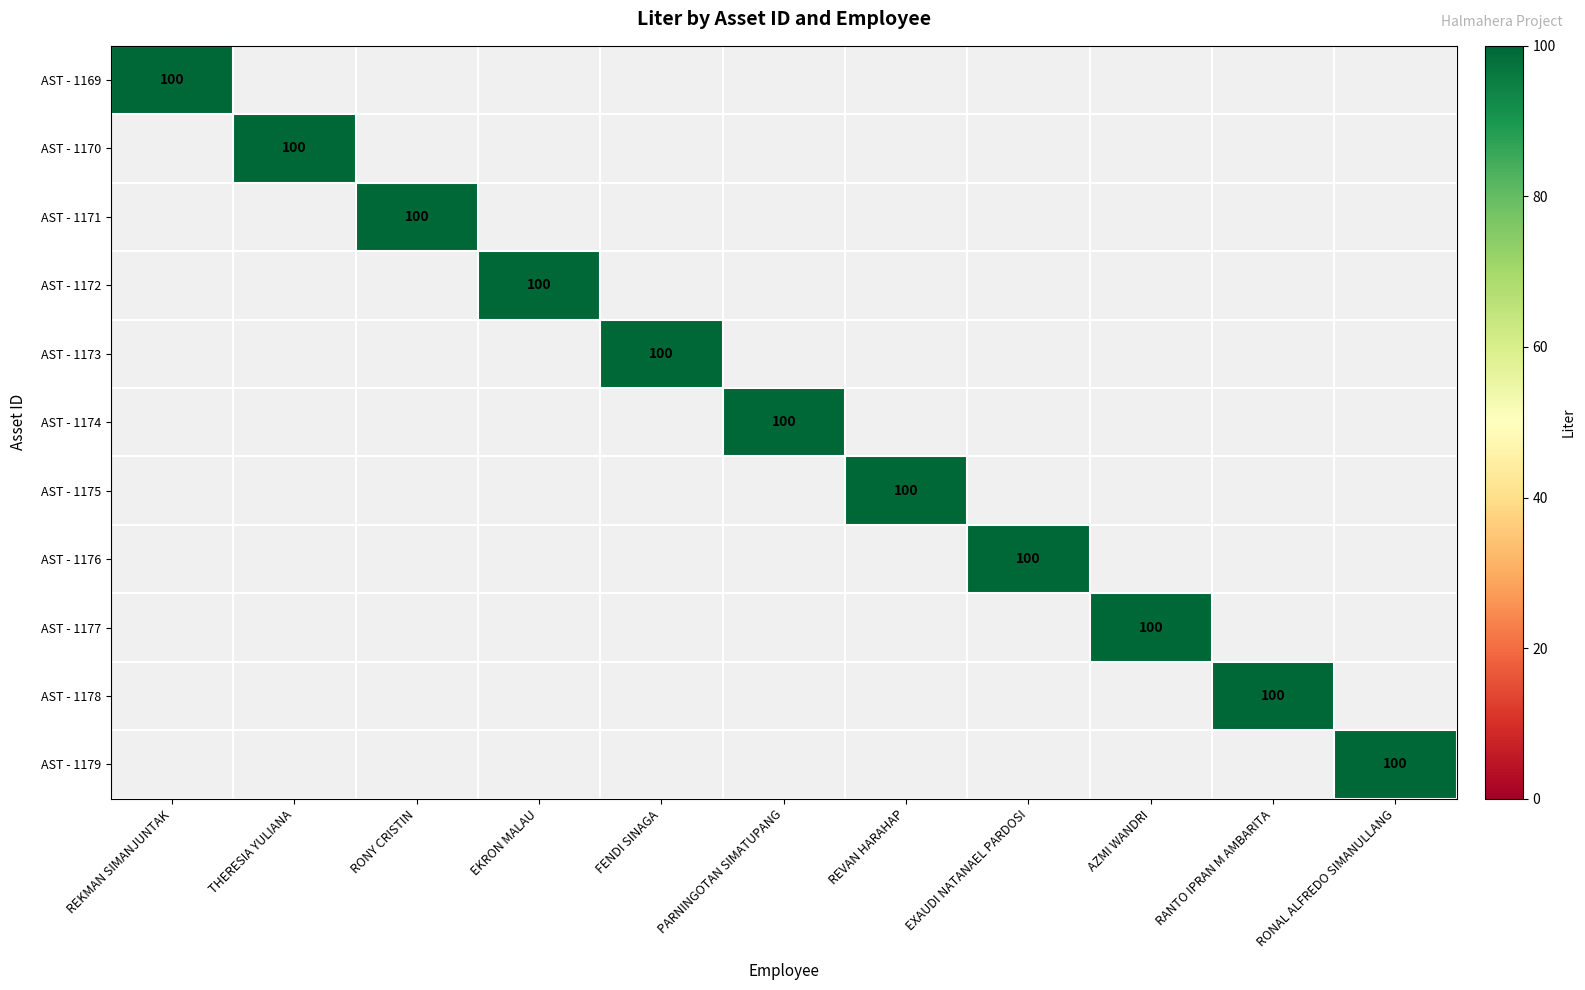

What is the difference between the highest and lowest values at RANTO IPRAN M AMBARITA?

100